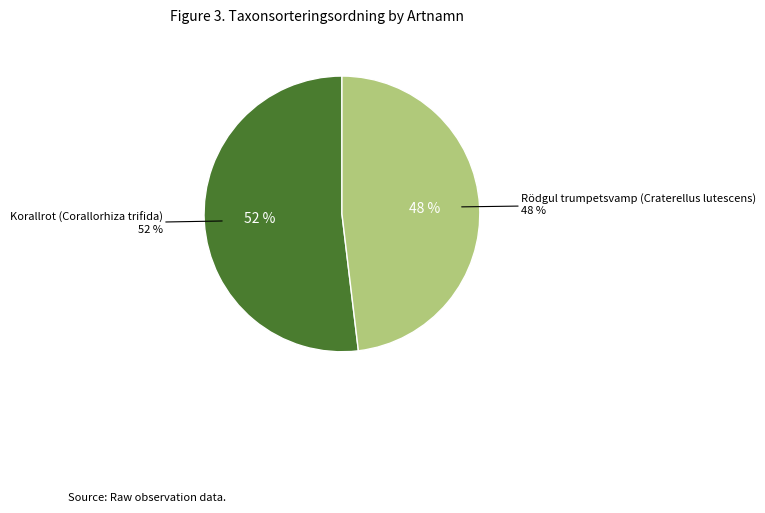

Count the number of slices in the pie.

2